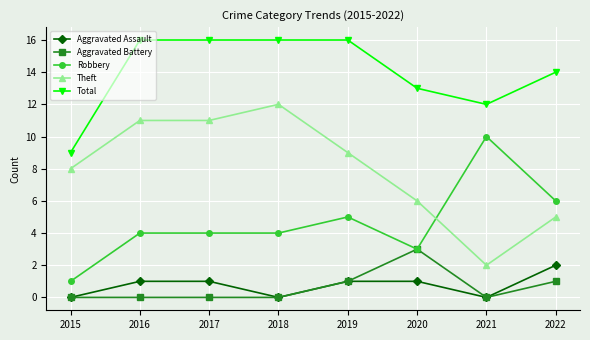

Does the chart have visible grid lines?

Yes